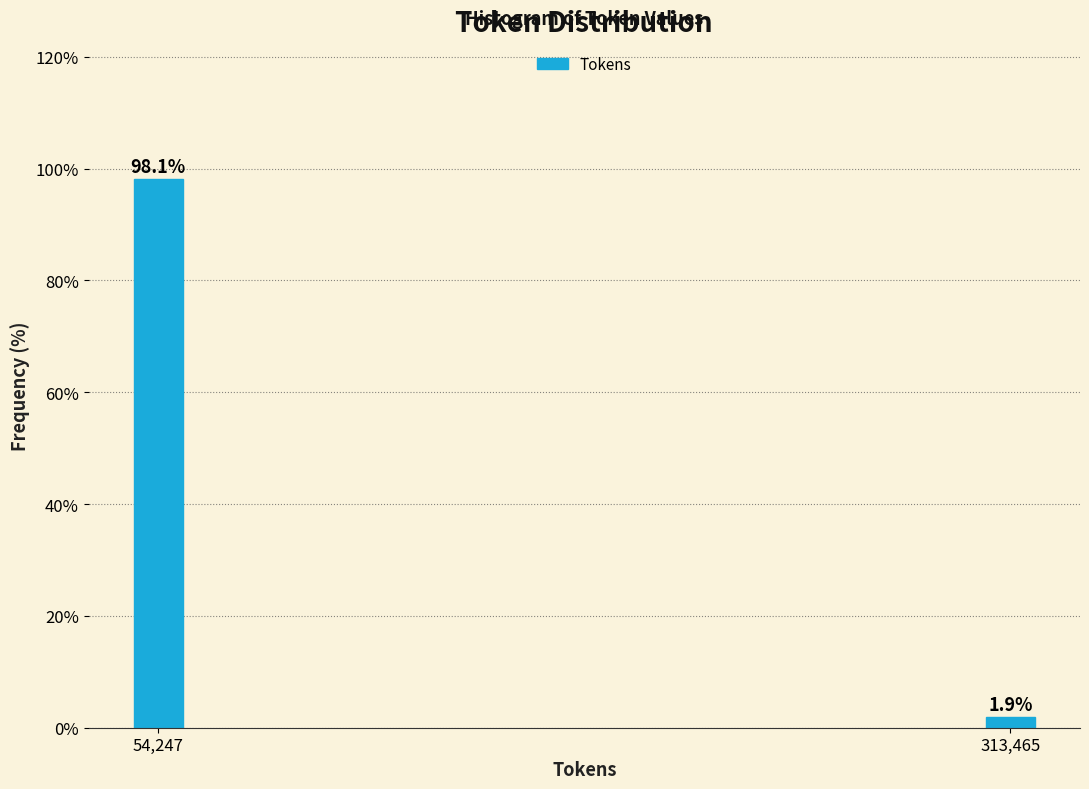

Reading left to right, extract all data points from this chart.

54,247=98.1	313,465=1.9